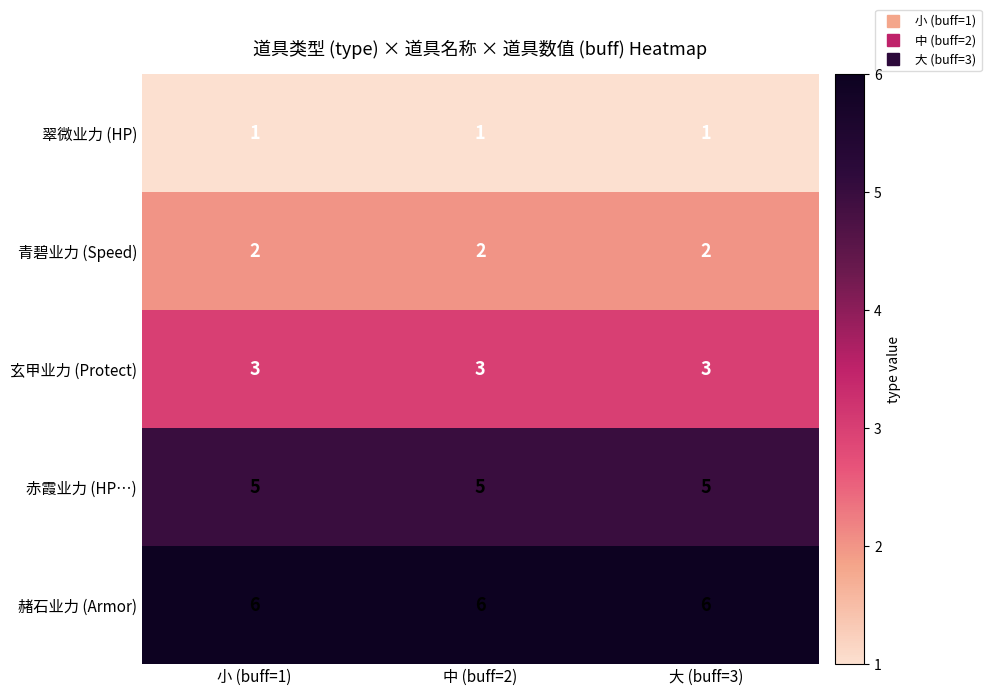

List the series in order of their overall mean, highest first.

赭石业力 (Armor), 赤霞业力 (HP…), 玄甲业力 (Protect), 青碧业力 (Speed), 翠微业力 (HP)